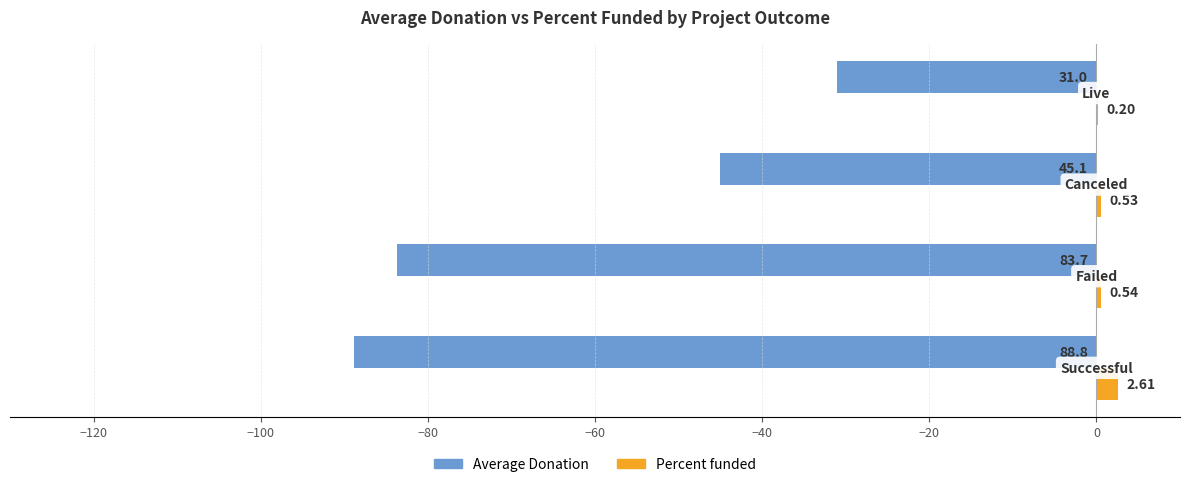

What is the maximum value for Average Donation?

-31.0